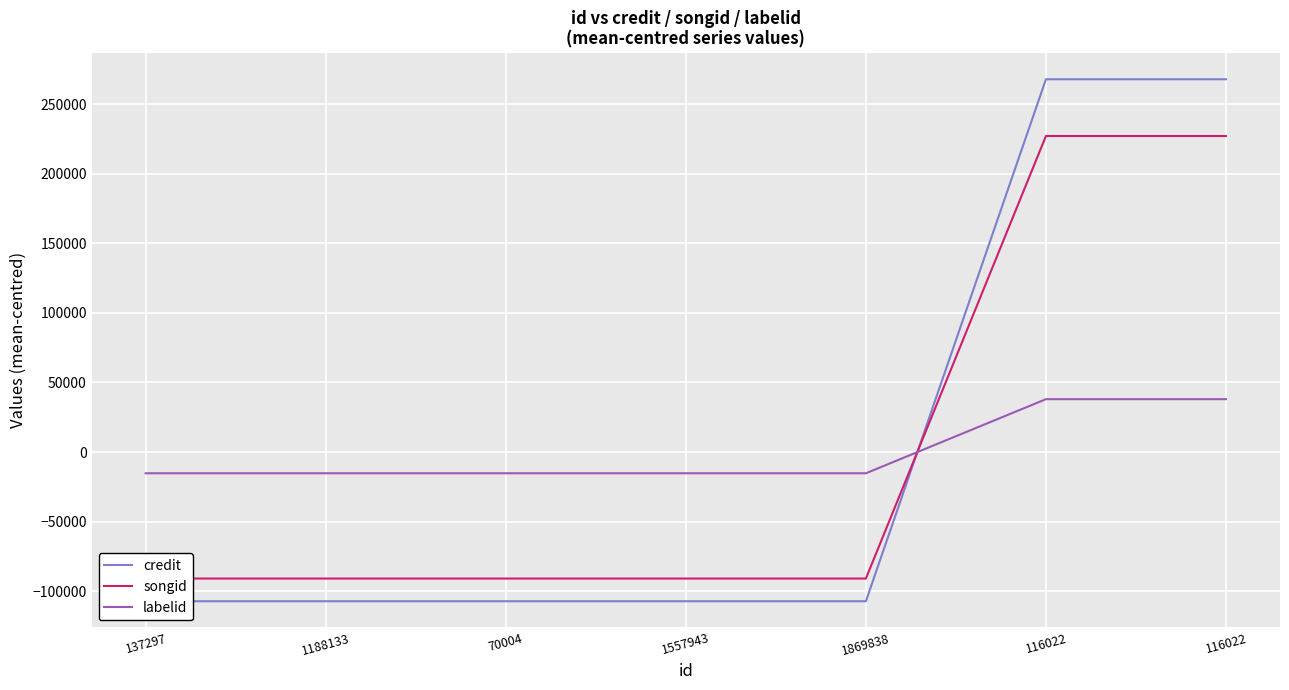

Reading left to right, what are all the values shown in this chart?

credit: -107112.0	-107112.0	-107112.0	-107112.0	-107112.0	267780.0	267780.0
songid: -90802.6	-90802.6	-90802.6	-90802.6	-90802.6	227006.4	227006.4
labelid: -15205.4	-15205.4	-15205.4	-15205.4	-15205.4	38013.6	38013.6